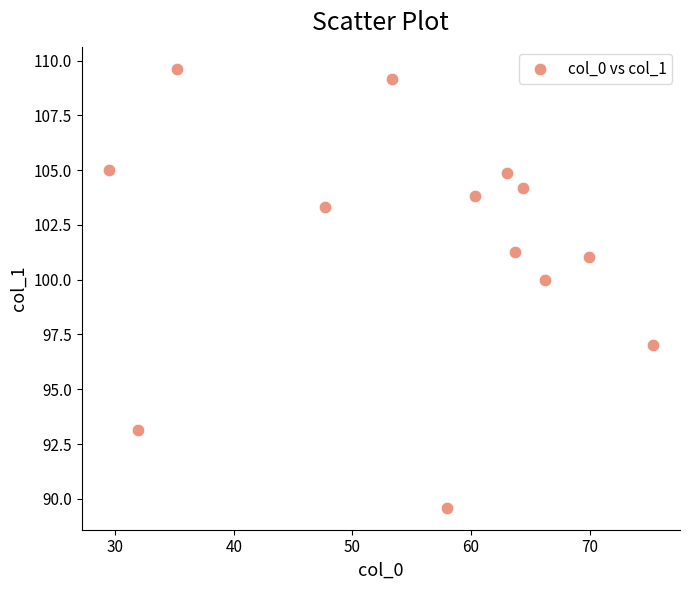

What Y value in the scatter plot is closest to 99?

100.0